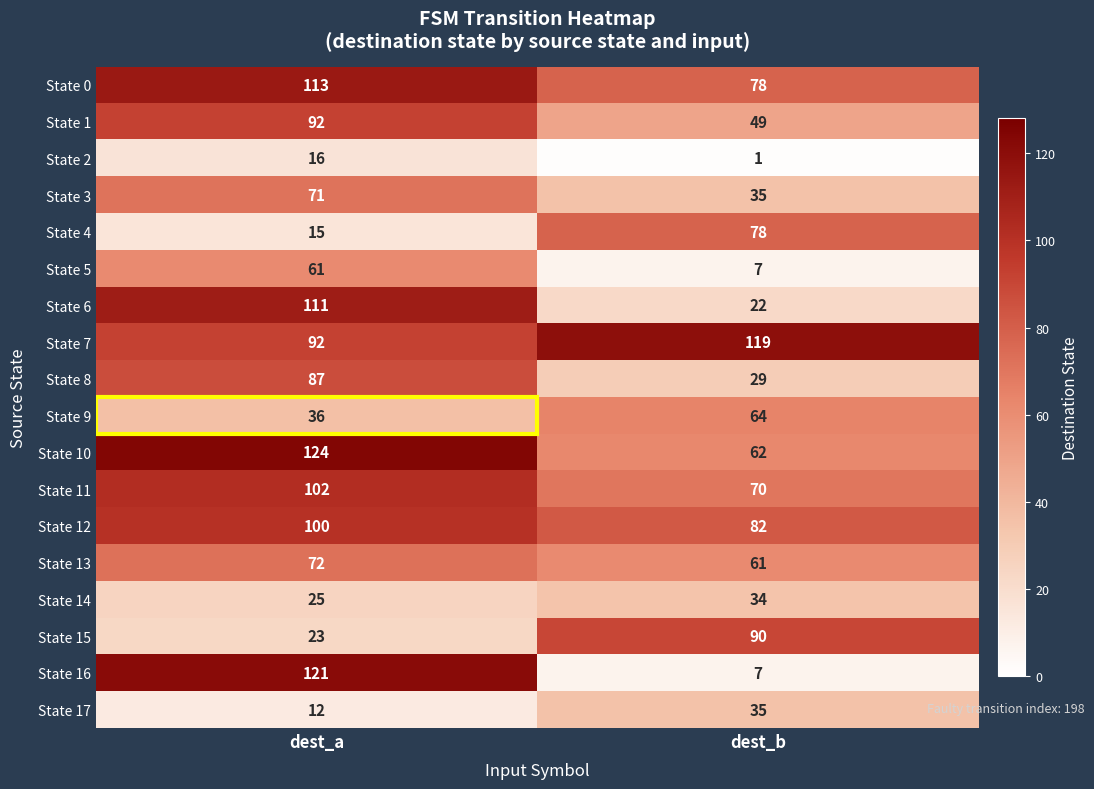

What is the spread (max minus min) of values at dest_b?

118